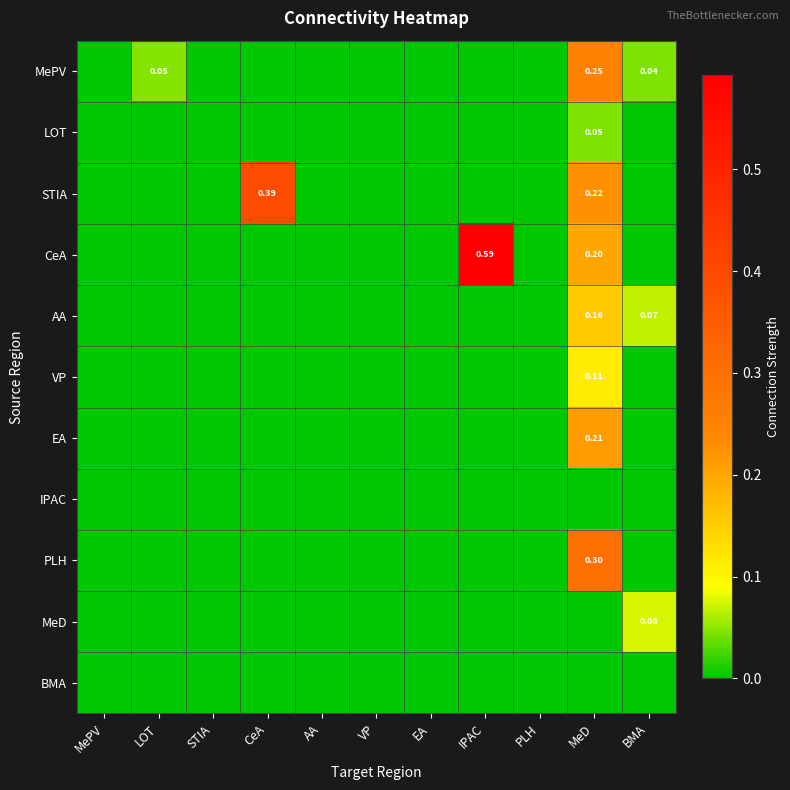

The value of STIA at BMA is -0.3. True or false?

False